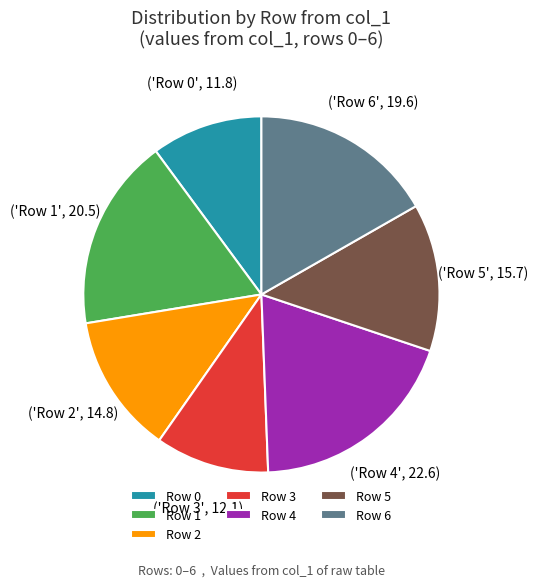

Is there any slice that represents more than half of the pie?

No